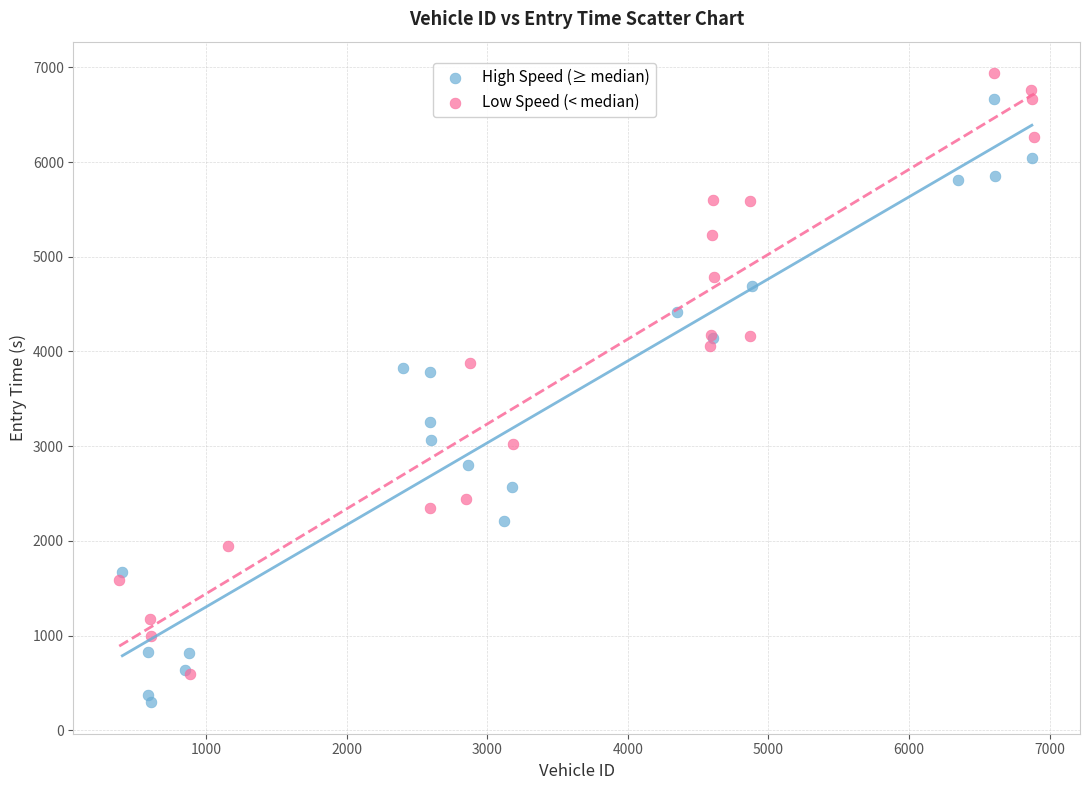

Which series reaches the minimum Y coordinate?

High Speed (≥ median)